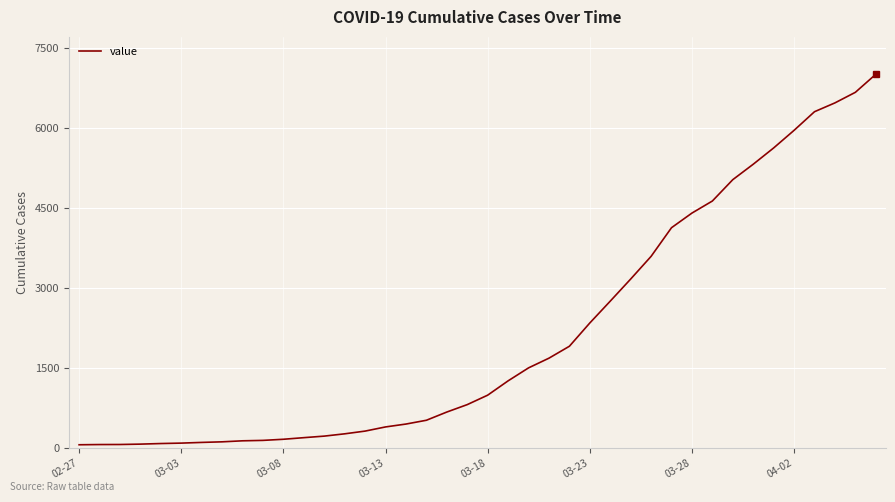

What is the greatest value displayed?

7004